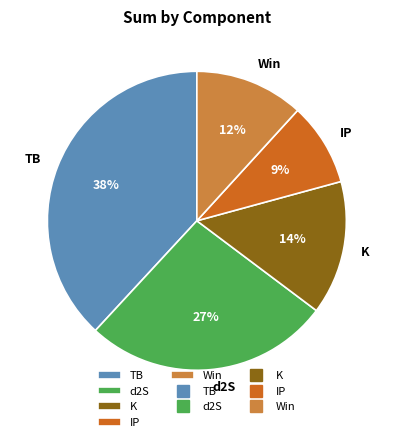

Rank the categories by value from highest to lowest.

TB, d2S, K, Win, IP